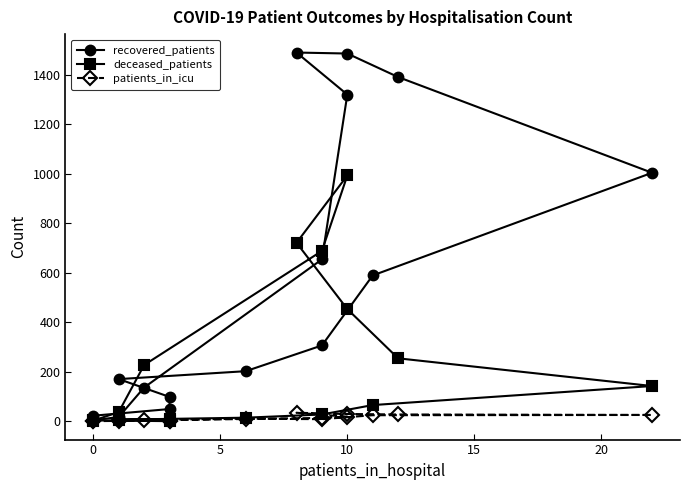

How many positive values does the patients_in_icu series have?

15